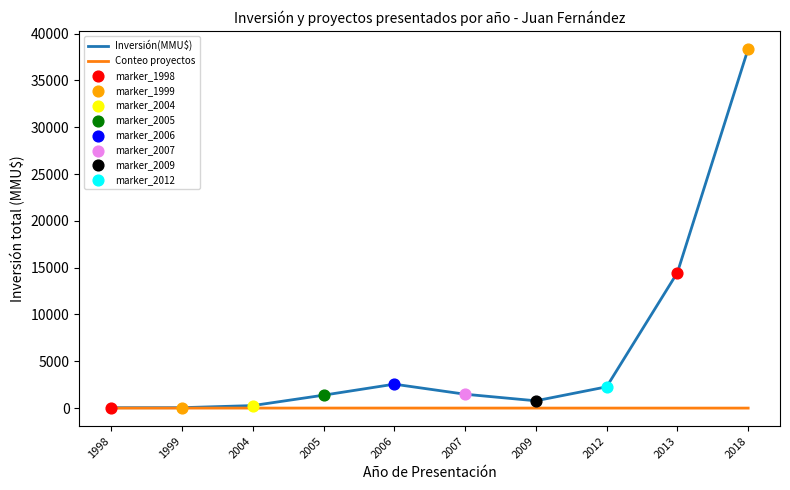

Which series has the widest spread of values?

Inversión(MMU$)